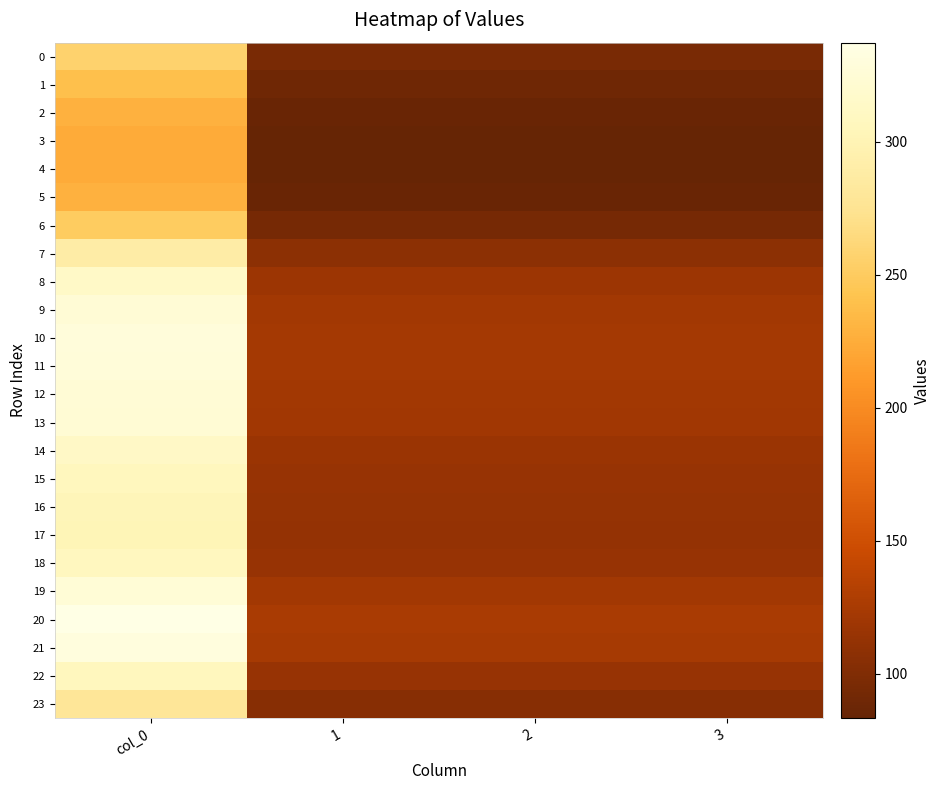

Reading right to left, transcribe all the data shown in this chart.

0: 3=95.8	2=95.8	1=95.8	col_0=256.5
1: 3=89.5	2=89.5	1=89.5	col_0=239.7
2: 3=85.4	2=85.4	1=85.4	col_0=228.7
3: 3=83.7	2=83.7	1=83.7	col_0=224.1
4: 3=83.4	2=83.4	1=83.4	col_0=223.3
5: 3=85.4	2=85.4	1=85.4	col_0=228.7
6: 3=93.7	2=93.7	1=93.7	col_0=250.9
7: 3=107.9	2=107.9	1=107.9	col_0=289.1
8: 3=117.3	2=117.3	1=117.3	col_0=314.1
9: 3=121.2	2=121.2	1=121.2	col_0=324.7
10: 3=122.7	2=122.7	1=122.7	col_0=328.7
11: 3=122.4	2=122.4	1=122.4	col_0=327.8
12: 3=121.4	2=121.4	1=121.4	col_0=325.1
13: 3=120.7	2=120.7	1=120.7	col_0=323.3
14: 3=117.0	2=117.0	1=117.0	col_0=313.4
15: 3=114.6	2=114.6	1=114.6	col_0=307.1
16: 3=113.3	2=113.3	1=113.3	col_0=303.4
17: 3=112.8	2=112.8	1=112.8	col_0=302.1
18: 3=114.9	2=114.9	1=114.9	col_0=307.7
19: 3=121.7	2=121.7	1=121.7	col_0=325.9
20: 3=125.9	2=125.9	1=125.9	col_0=337.2
21: 3=123.6	2=123.6	1=123.6	col_0=331.2
22: 3=114.8	2=114.8	1=114.8	col_0=307.4
23: 3=104.3	2=104.3	1=104.3	col_0=279.3